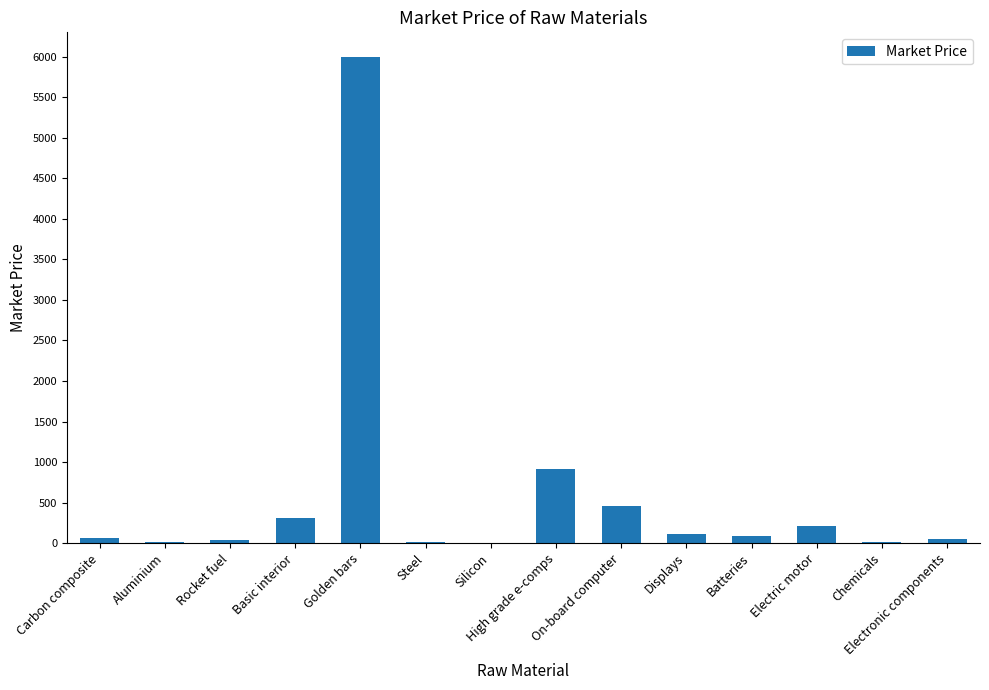

What is the sum of all values?

8304.9